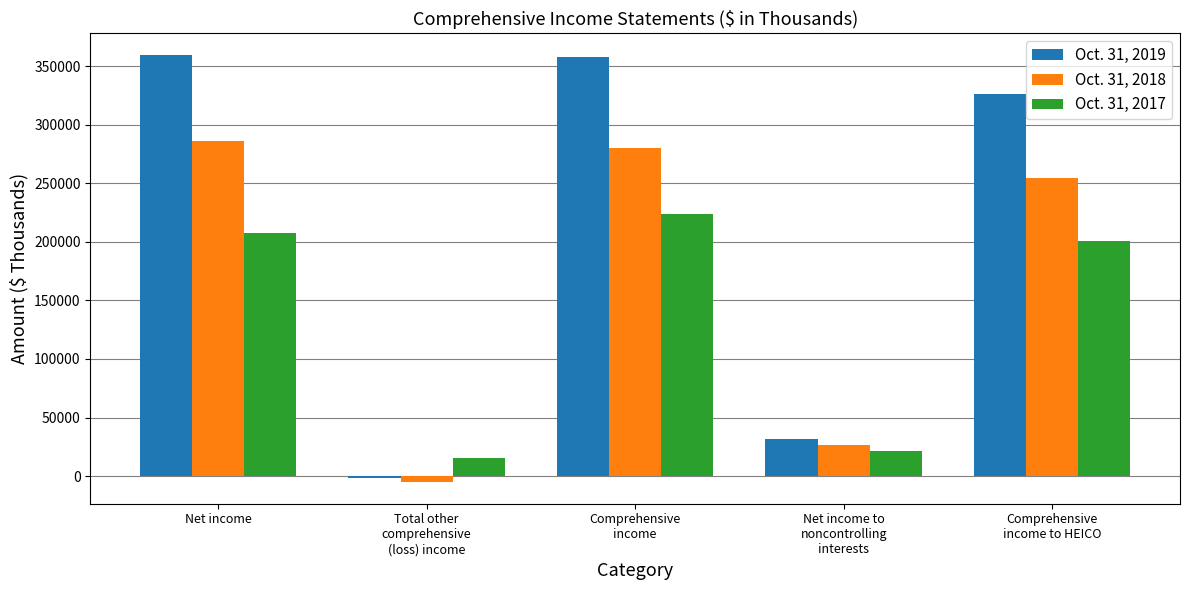

Which series has the widest spread of values?

Oct. 31, 2019